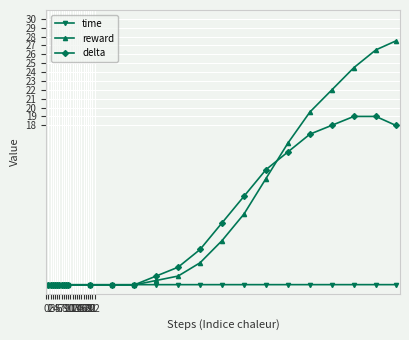

True or false: time has more than 0 points higher than both neighbors.

True